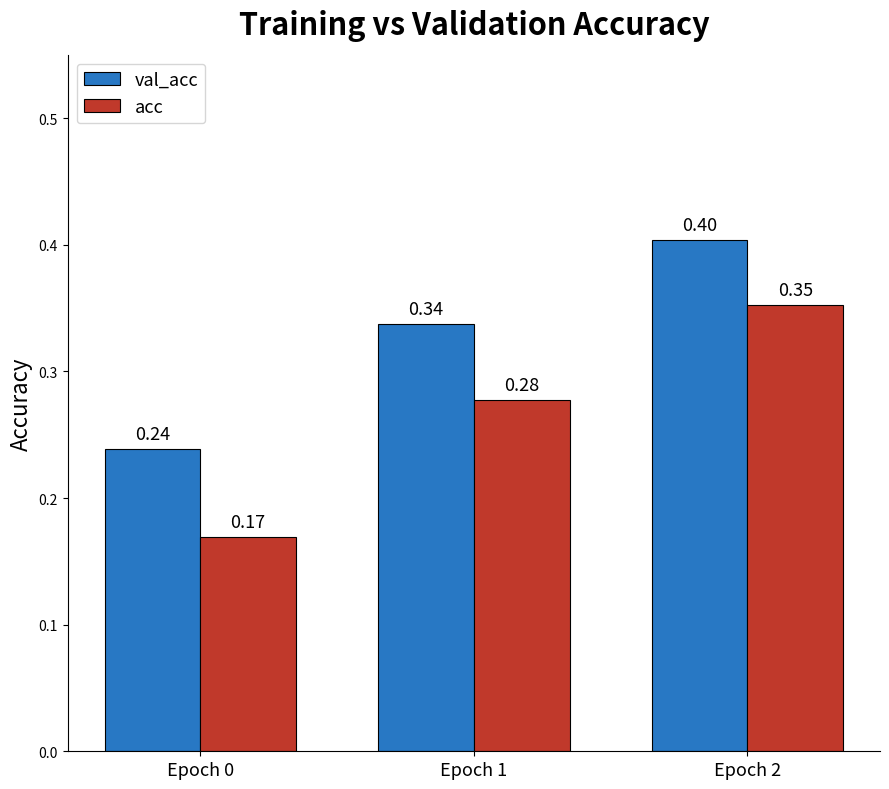

The val_acc series shows 0.1 at Epoch 0. True or false?

False